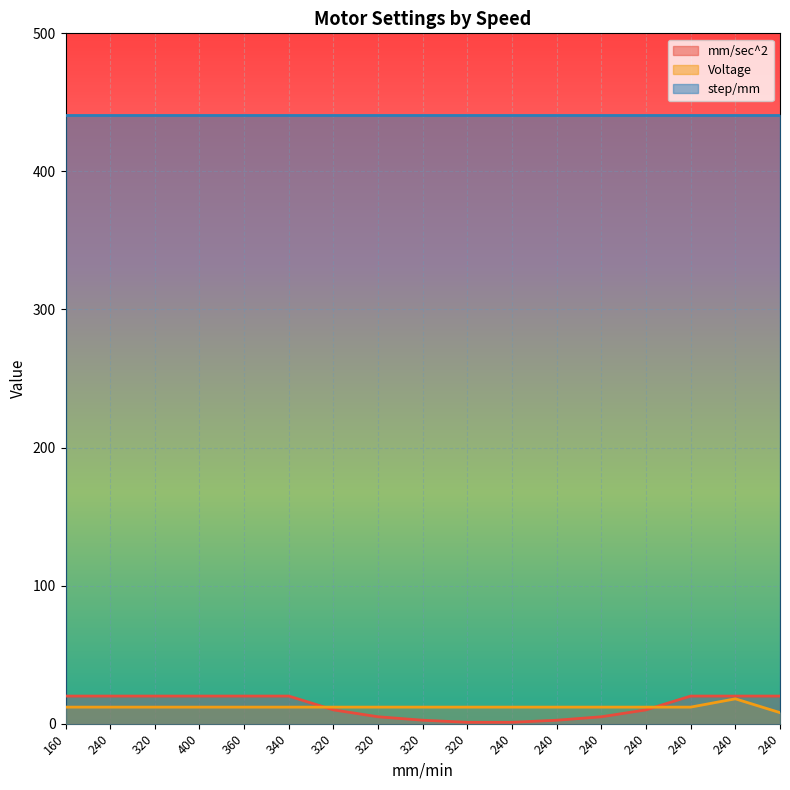

How many data points in mm/sec^2 are less than 20?

8